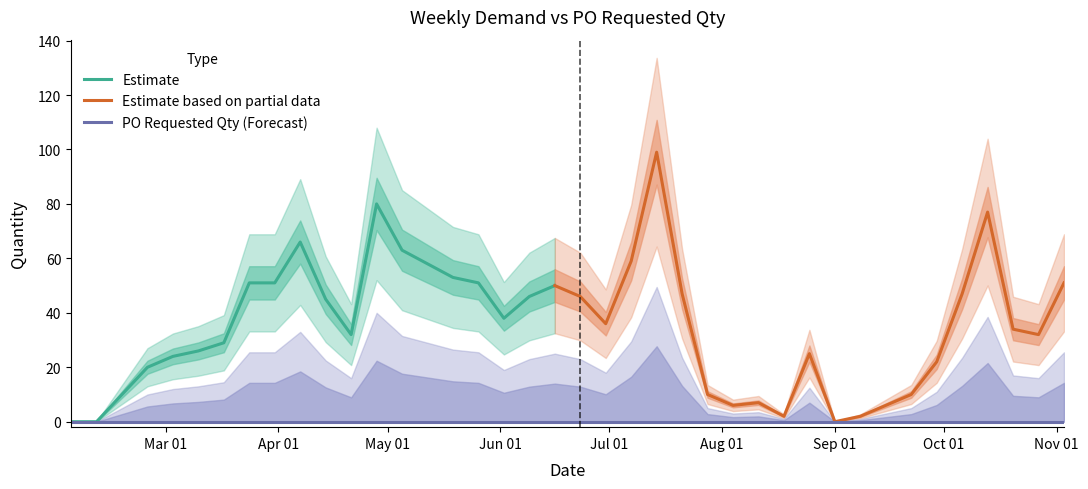

Is it true that PO_Requested_Qty equals 0 at 2024-03-24?

True